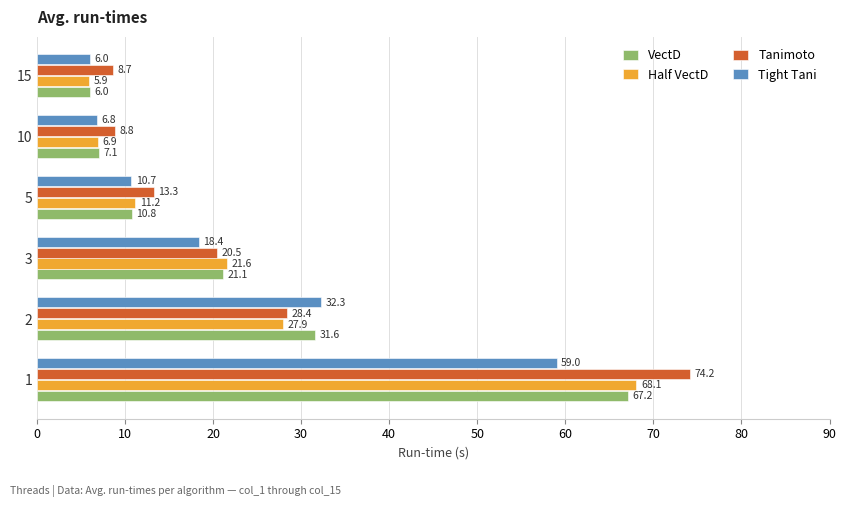

The value of VectD at 2 is 31.6. True or false?

True